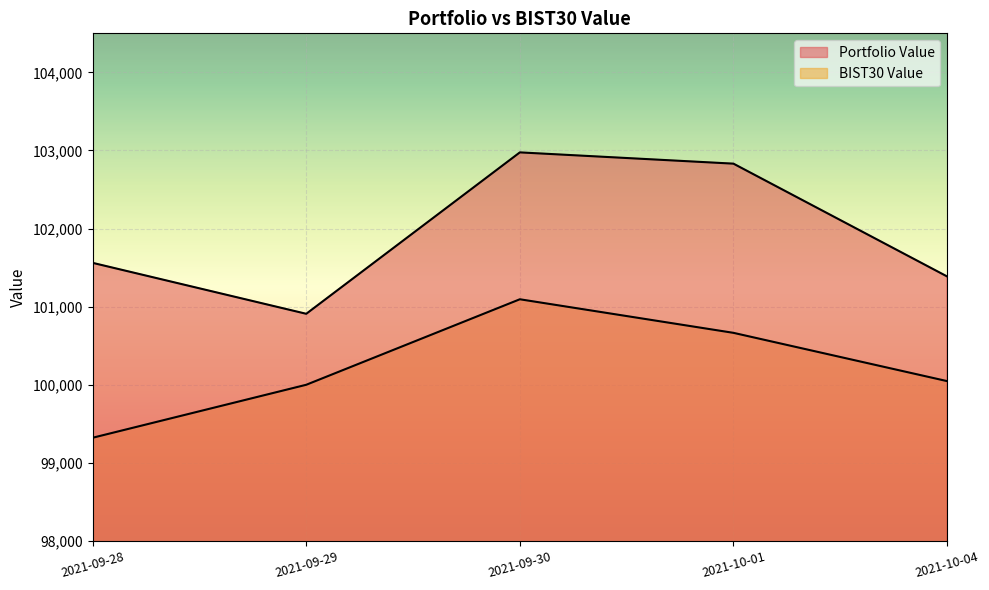

Reading right to left, list all the values displayed in this chart.

Portfolio Value: 101387.4	102831.3	102975.6	100908.8	101561.0
BIST30 Value: 100047.0	100664.9	101094.8	100000.0	99321.6